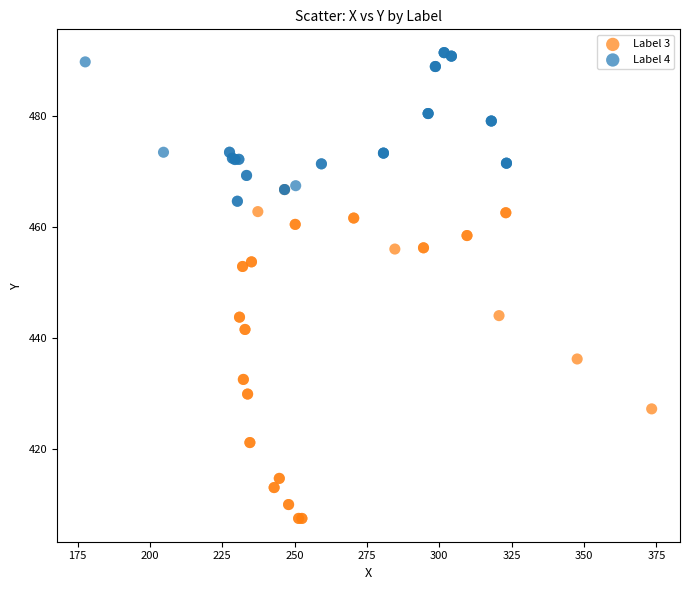

Which series reaches the minimum Y coordinate?

Label 3